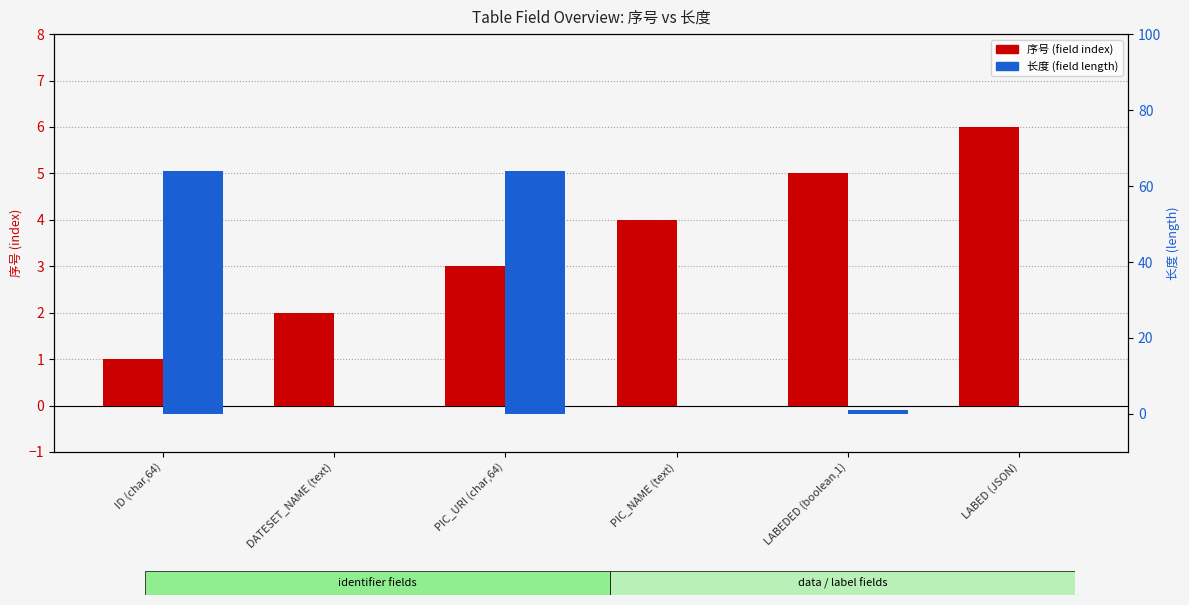

The value of 长度 (field length) at PIC_NAME (text) is 39. True or false?

False